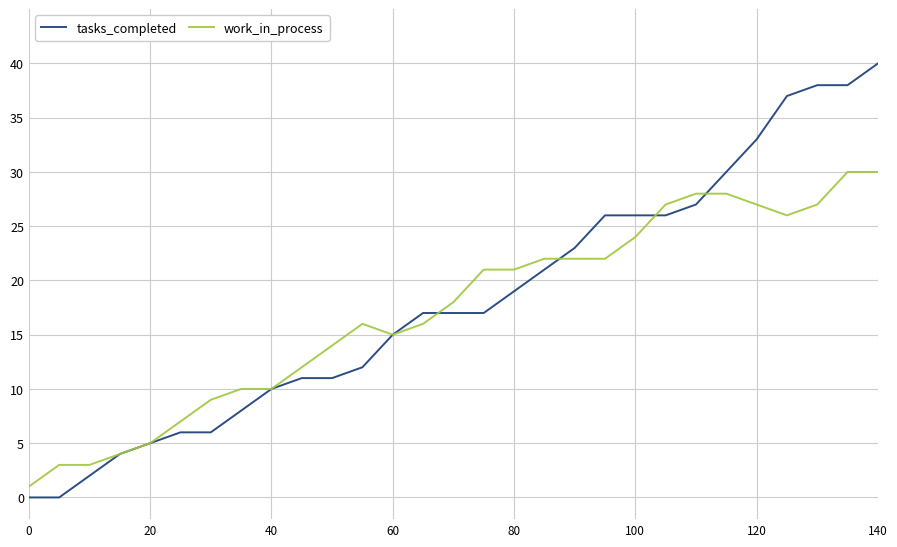

What is the greatest value displayed?

40